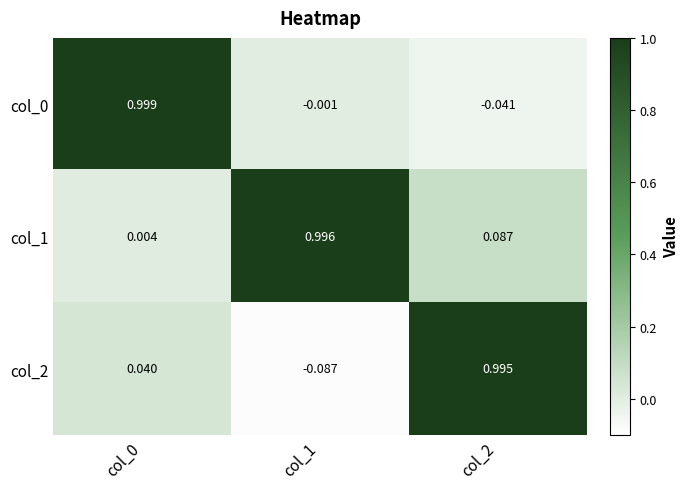

Is the value of col_1 at col_2 greater than the value of col_0 at col_2?

Yes